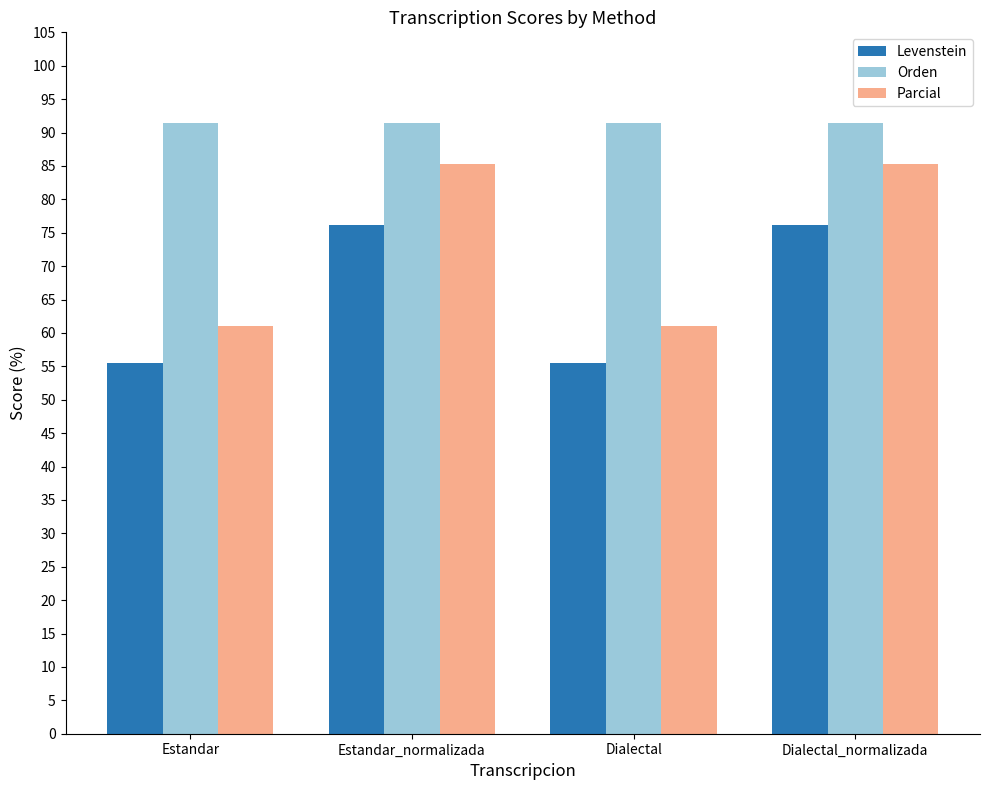

Is the value of Levenstein at Dialectal greater than the value of Parcial at Estandar?

No